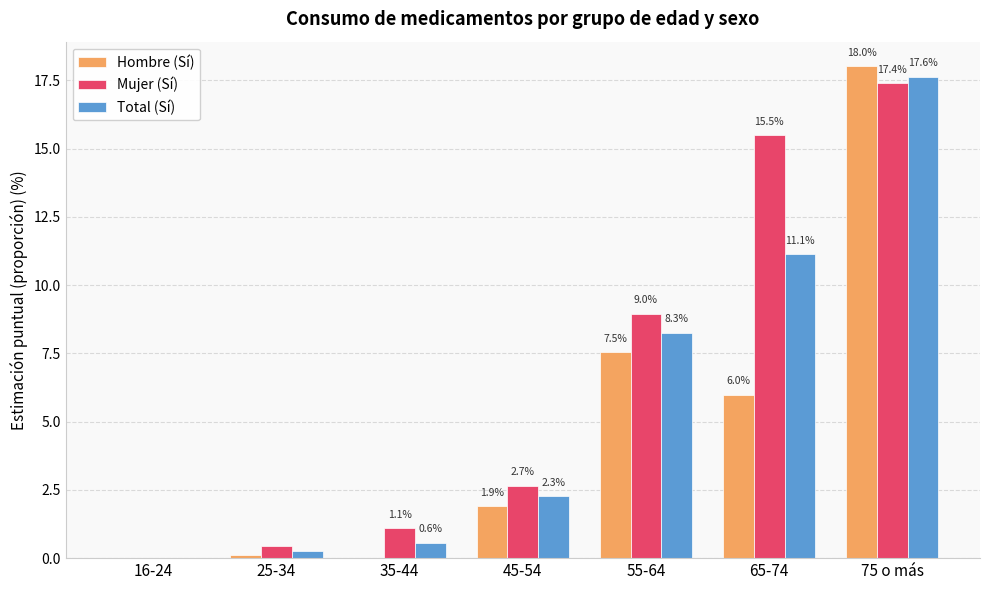

Read the Total (Sí) value at 55-64.

8.3